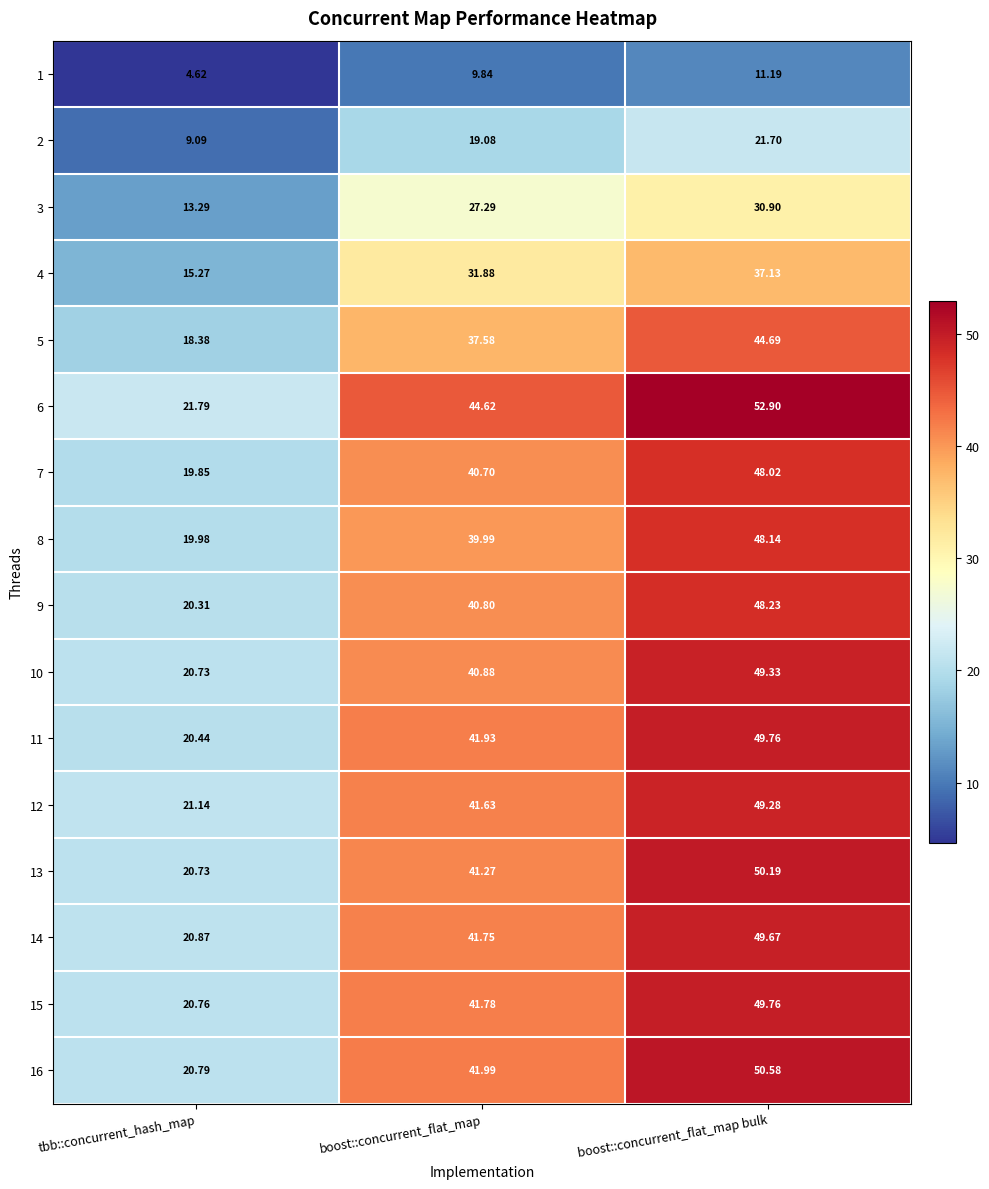

Which category has the highest value in the 15 series?

boost::concurrent_flat_map bulk